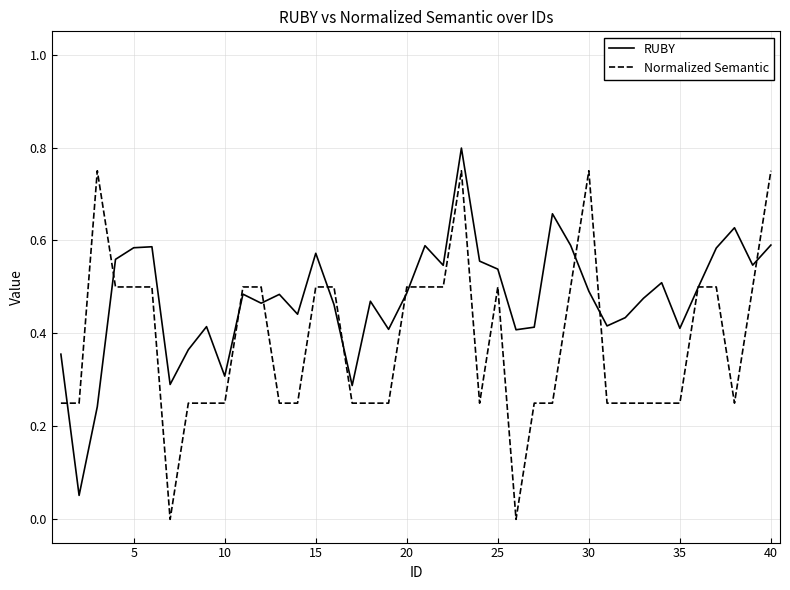

List the series in order of their overall mean, highest first.

RUBY, Normalized Semantic